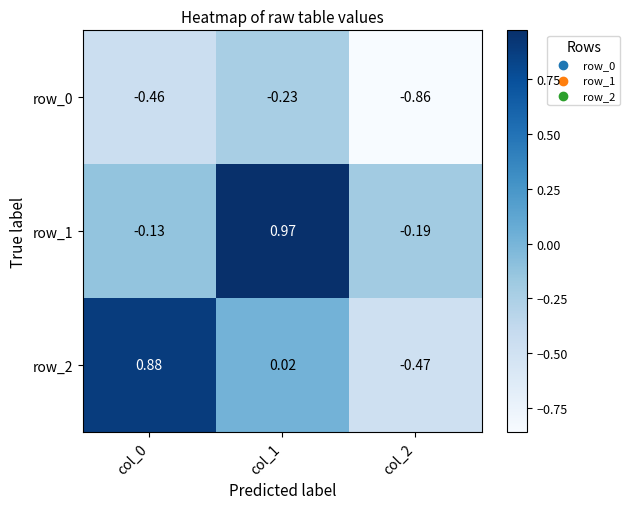

Which series changed the most between col_1 and col_2?

row_1